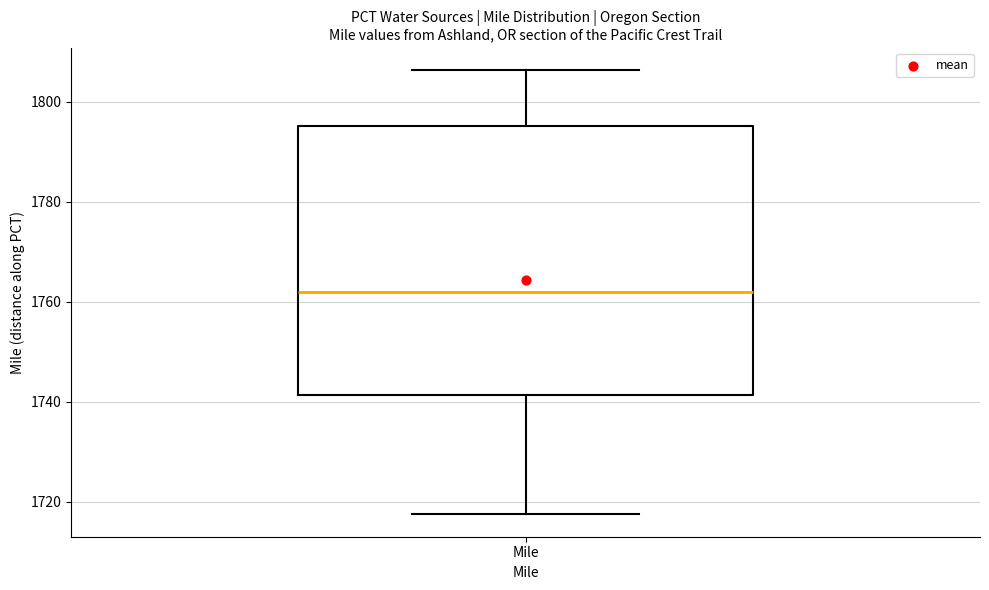

Transcribe this box plot: give where the median line is, the range the box spans, and where the two whiskers end, as read against the y-axis. The values are not printed on the chart, so give them approximately, as read against the axis.

median 1762, box 1742 to 1796, whiskers 1718 to 1806